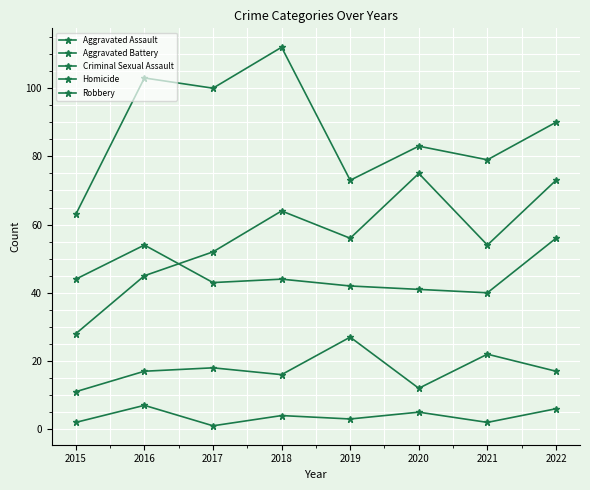

What is the total value across all series at 2017?

214